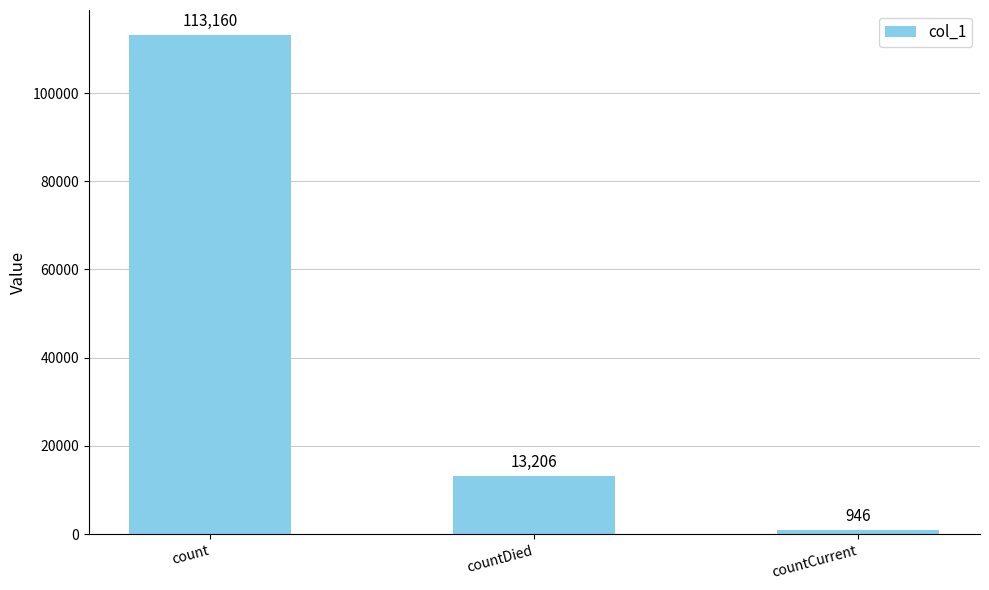

What is the maximum value shown in the chart?

113160